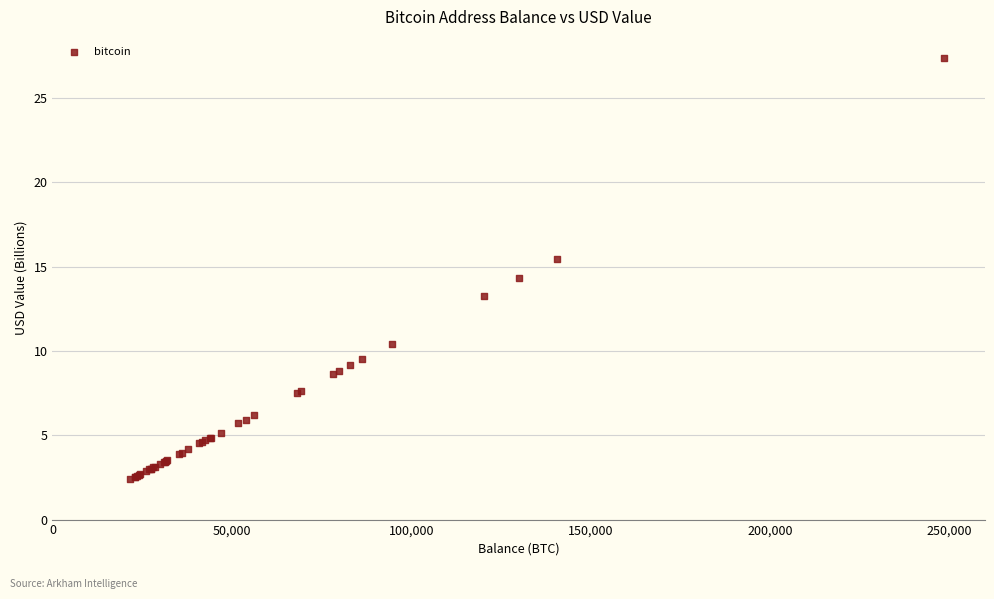

What Y value in the scatter plot is closest to 14?

14.3